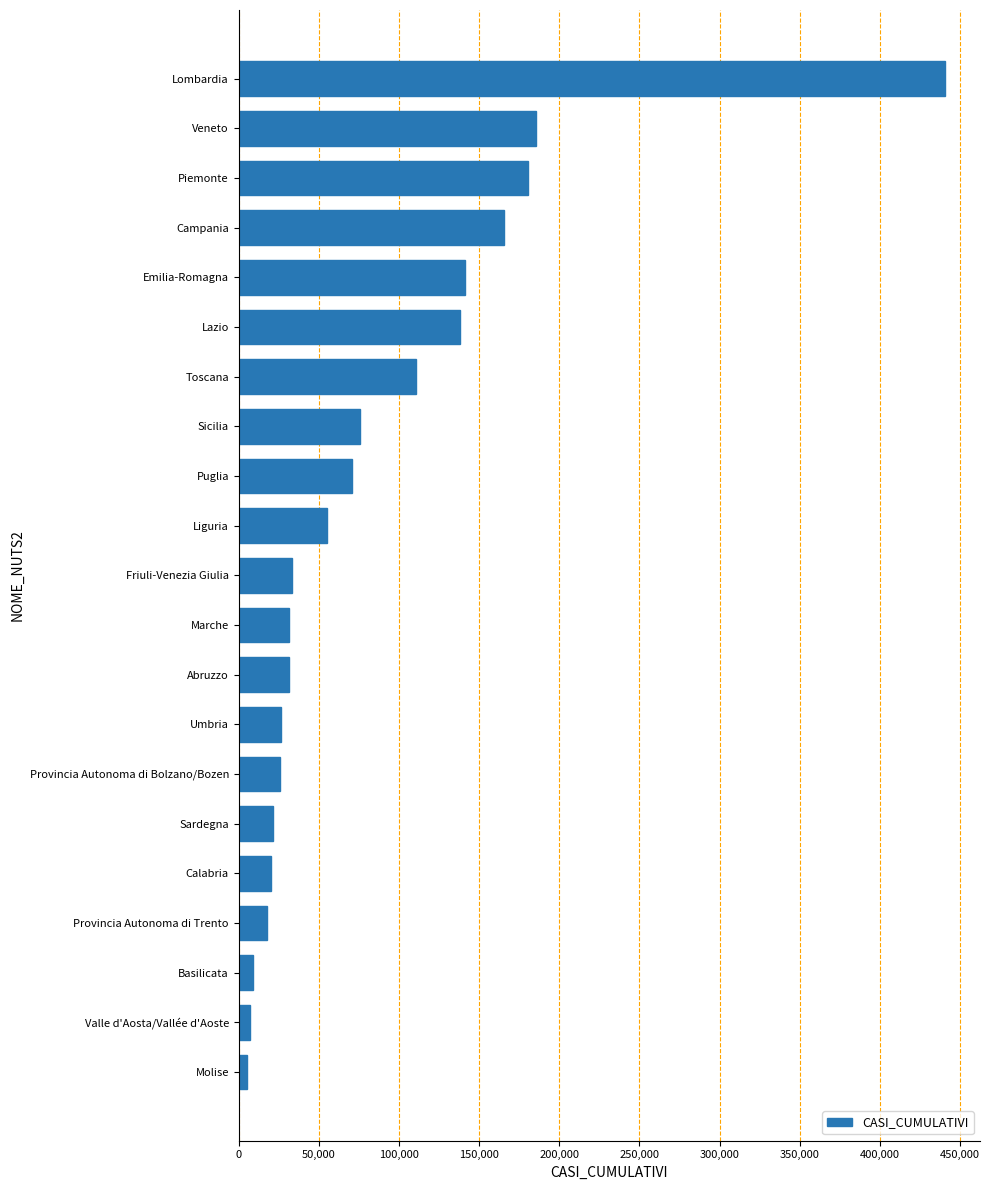

Which category has the highest value across all series?

Lombardia